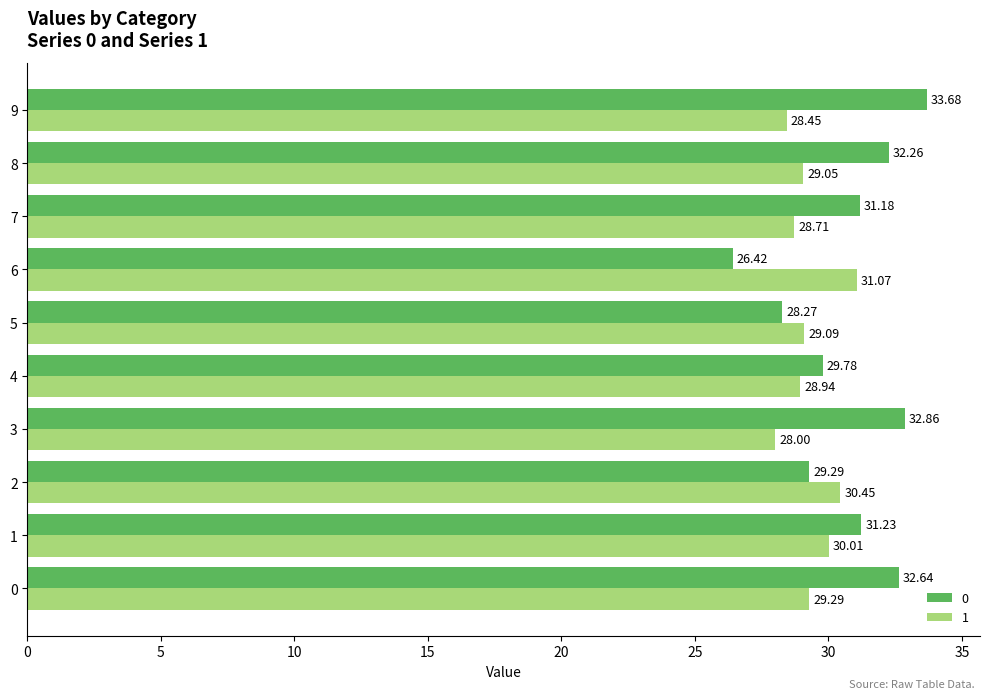

How many values in the 0 series are below 31?

4